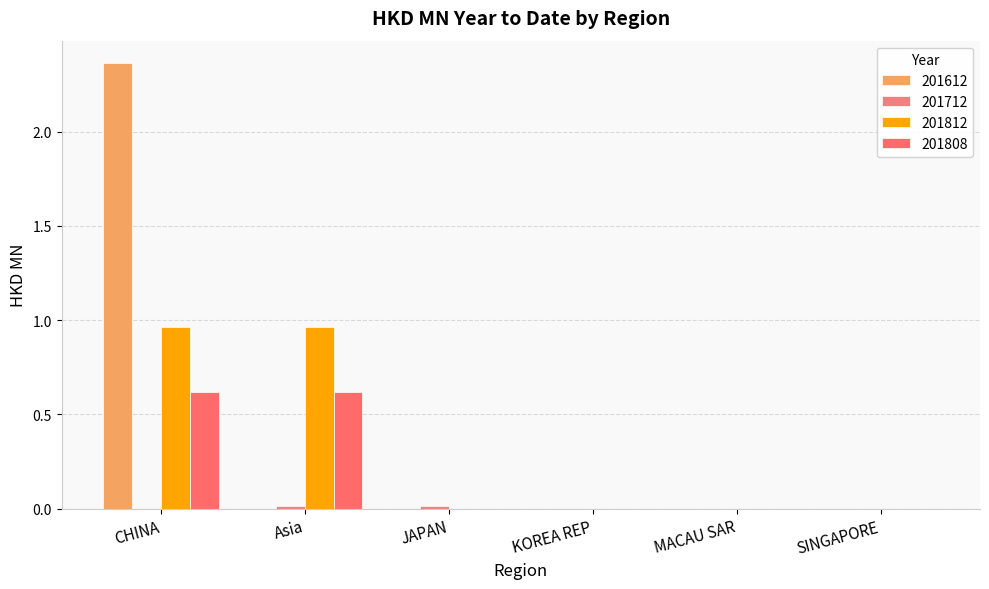

Reading left to right, what are all the values shown in this chart?

201612: 2.4	0.0	0.0	0.0	0.0	0.0
201712: 0.0	0.0	0.0	0.0	0.0	0.0
201812: 1.0	1.0	0.0	0.0	0.0	0.0
201808: 0.6	0.6	0.0	0.0	0.0	0.0